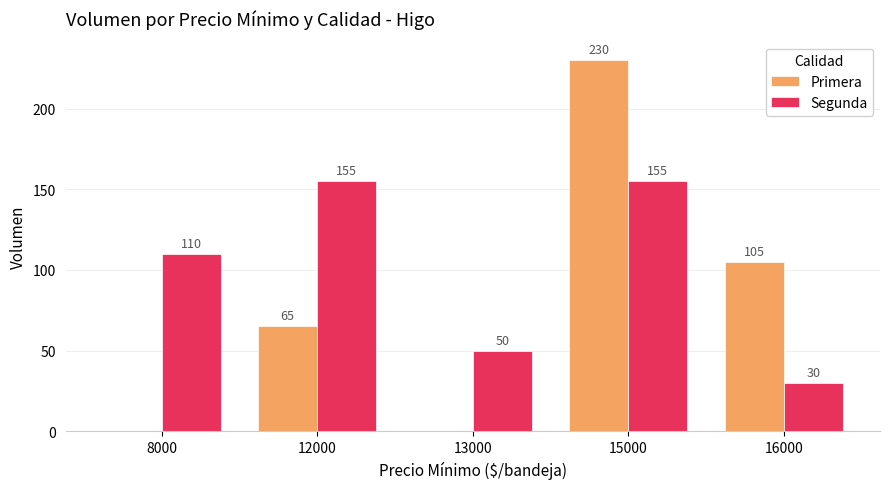

What is the sum of all Primera values?

400